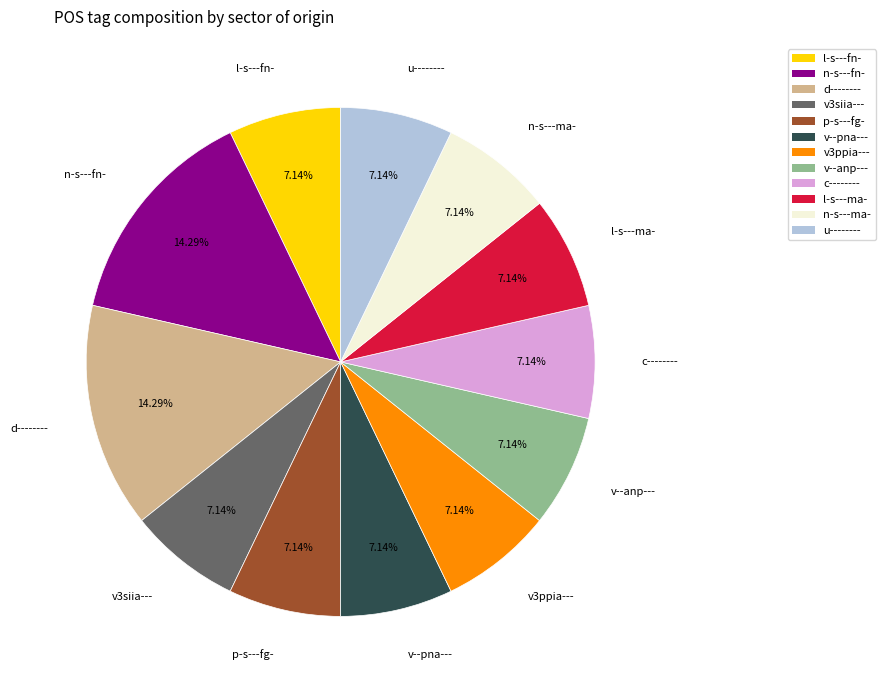

How much of the chart is everything except c--------?

92.9%